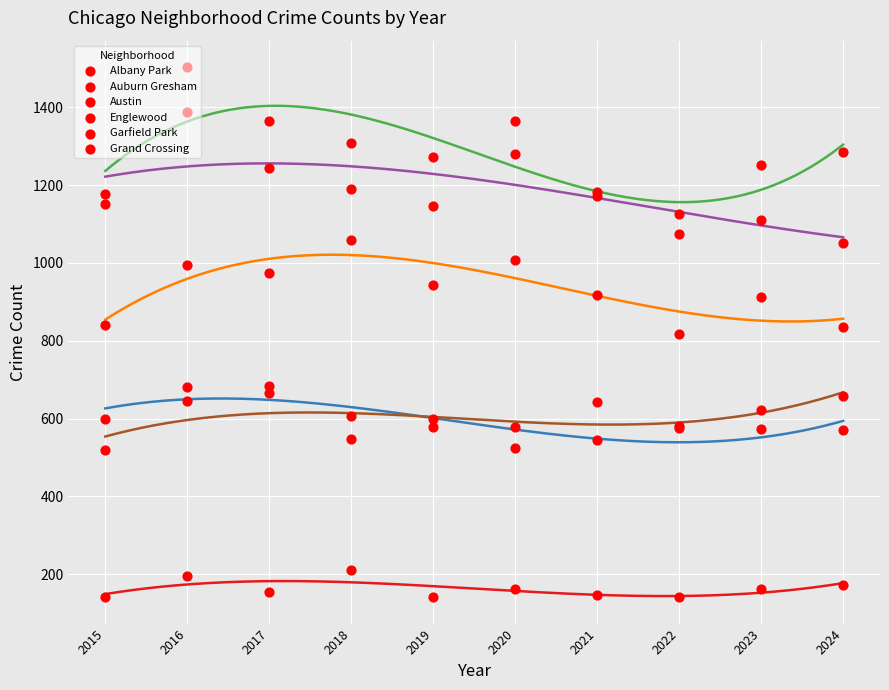

At which category is the sum across all series the highest?

2016